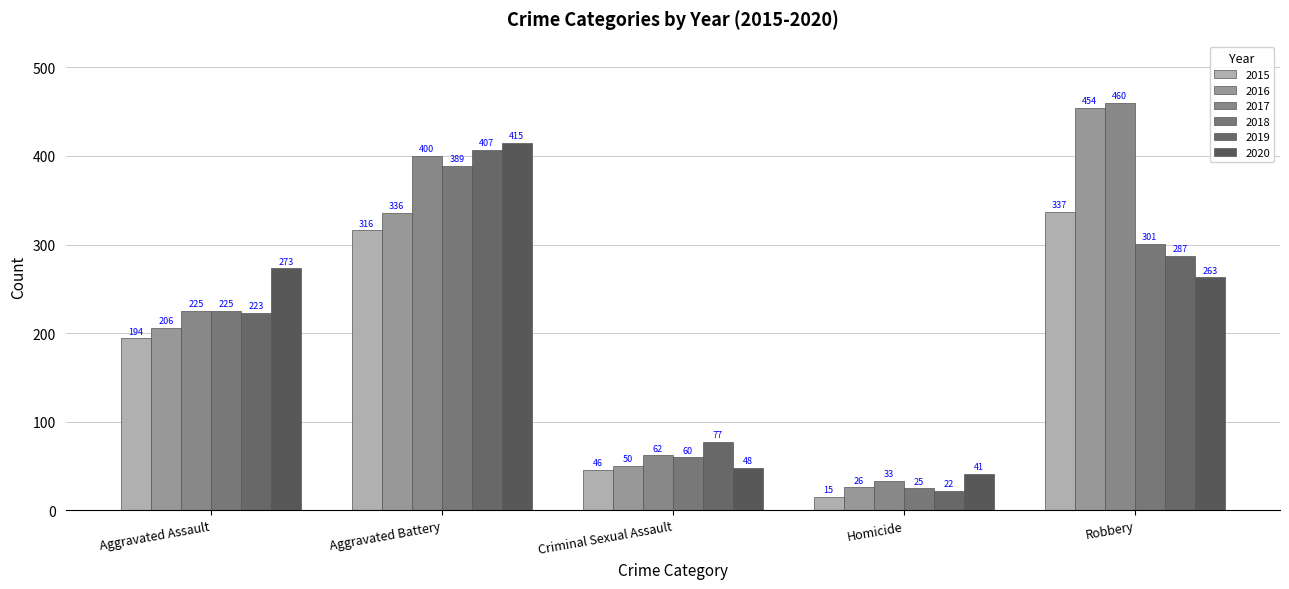

True or false: 2019 has a value of 87 at Aggravated Assault.

False